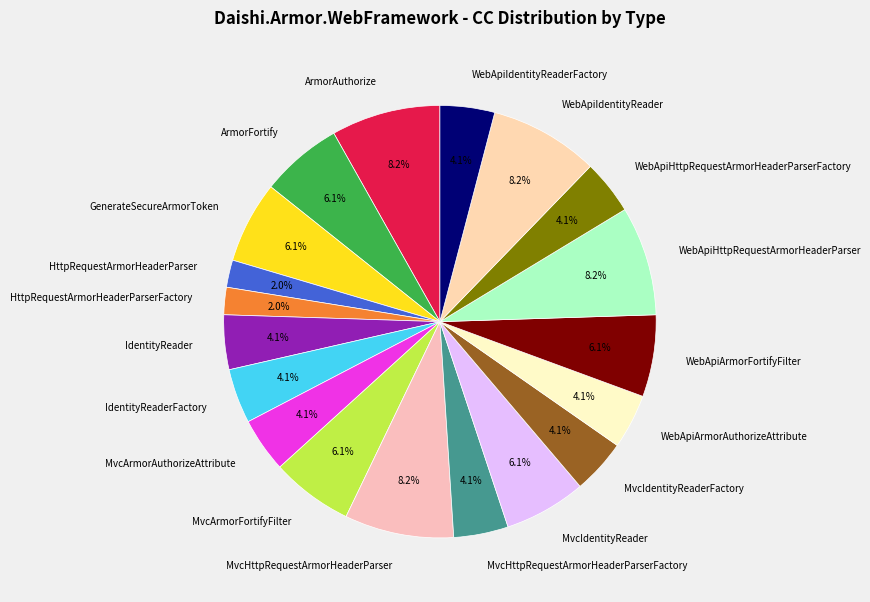

Which has a higher value, HttpRequestArmorHeaderParser or WebApiIdentityReaderFactory?

WebApiIdentityReaderFactory